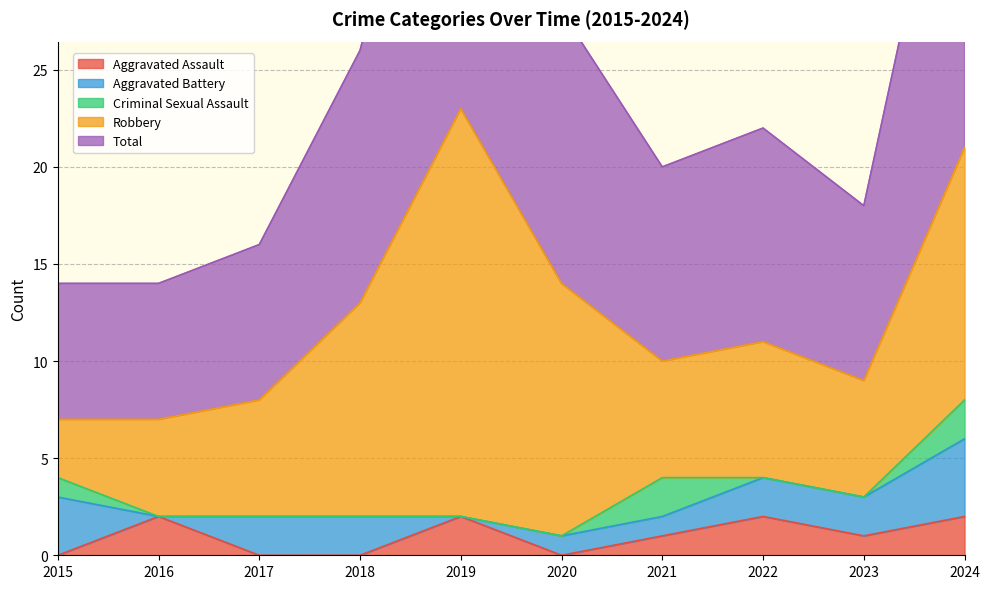

What is the minimum value for Robbery?

3